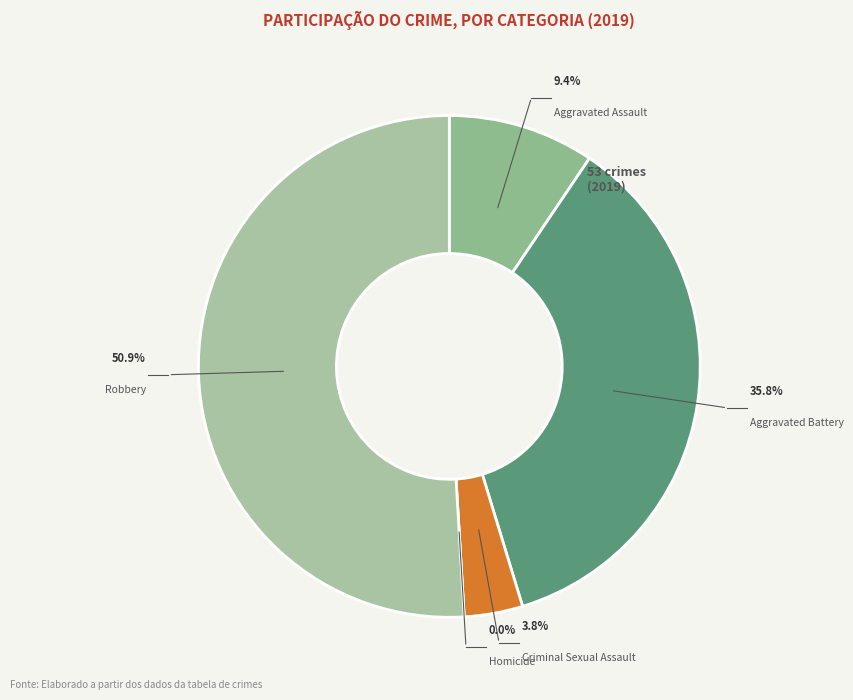

What is the majority slice?

Robbery